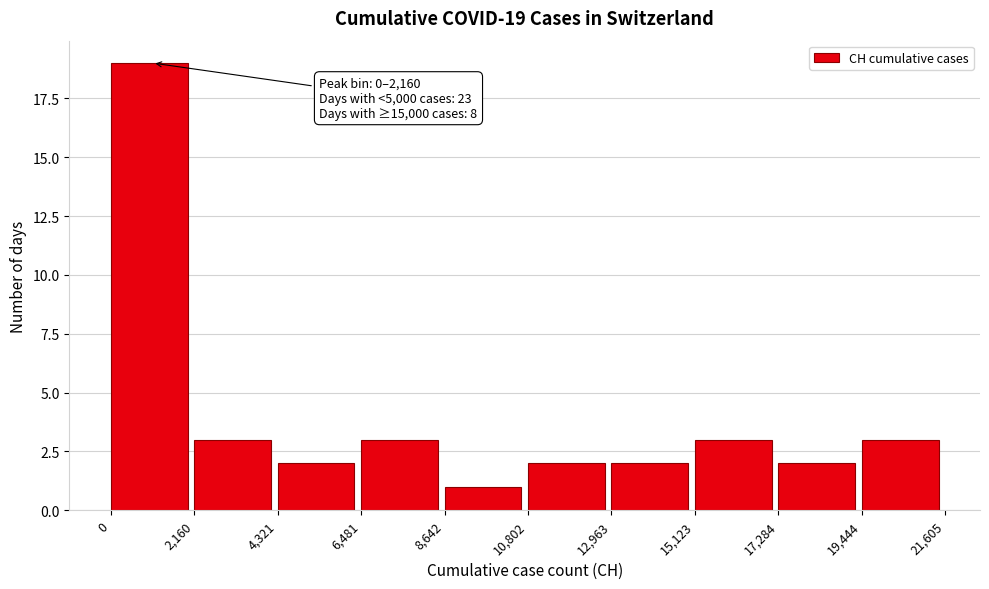

Over which range of the x-axis is the bar tallest?

0 to 2,160